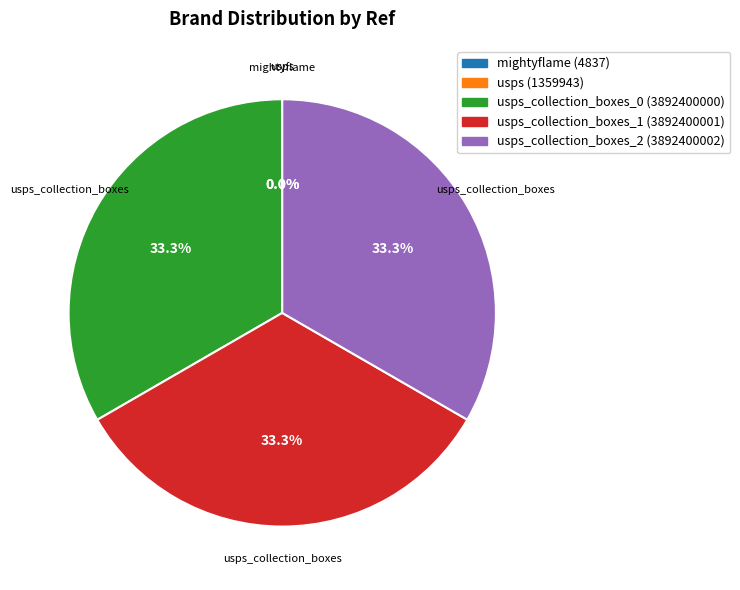

Is there any slice that represents more than half of the pie?

No